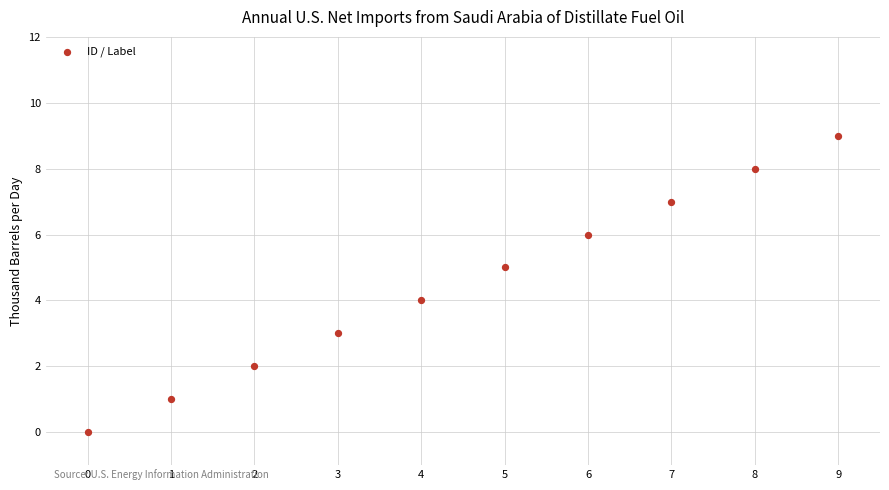

What is the range of Y values (max minus min)?

9